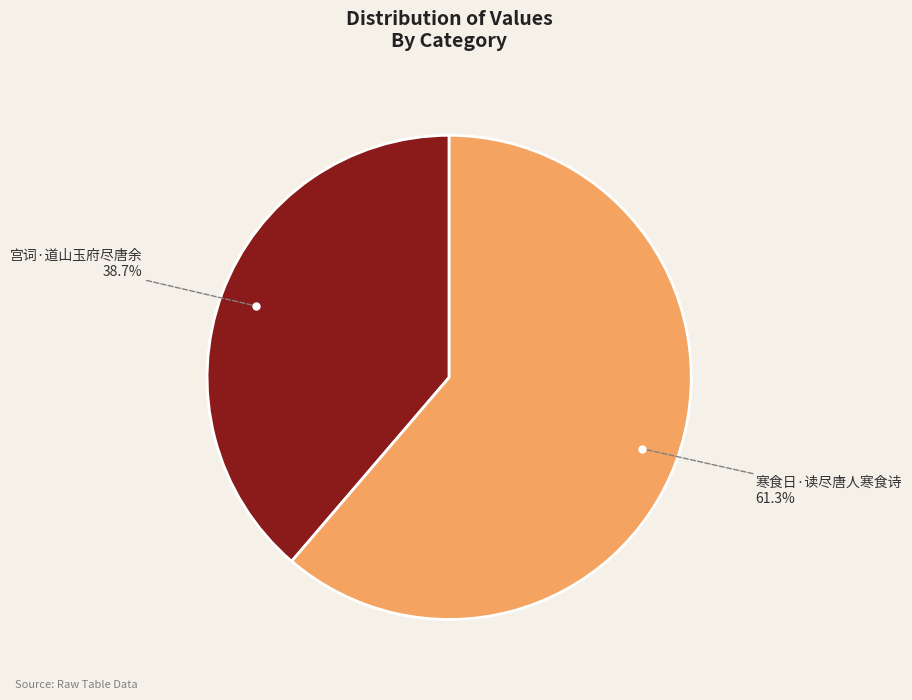

Is there any slice that represents more than half of the pie?

Yes